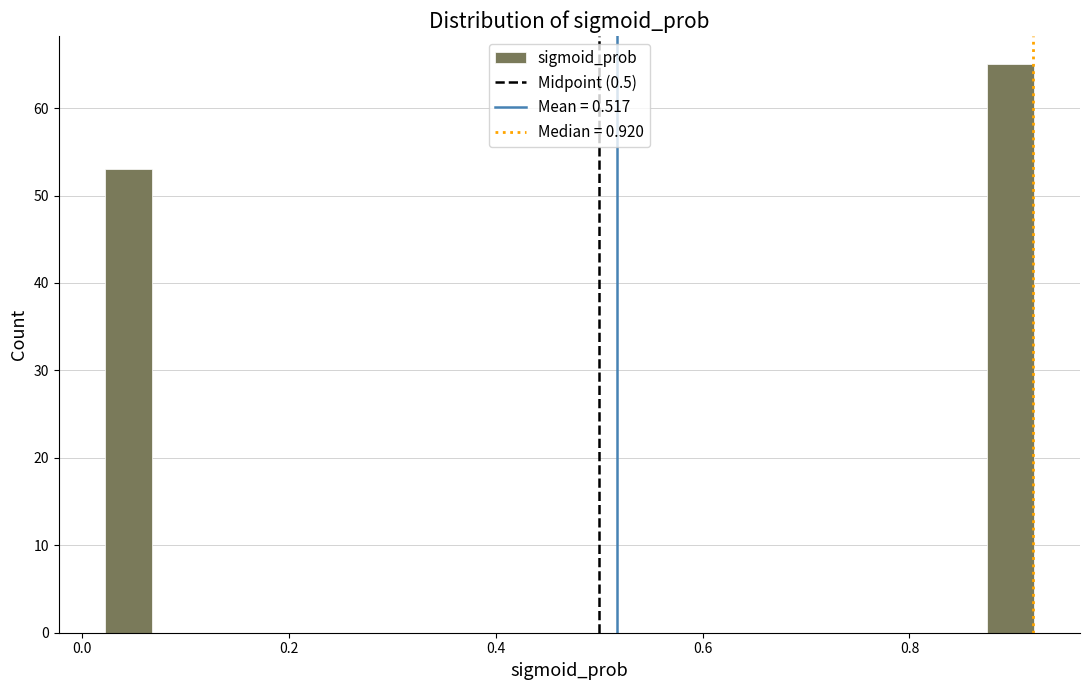

Read against the x-axis, roughly where is the centre of the tallest bar?

0.90